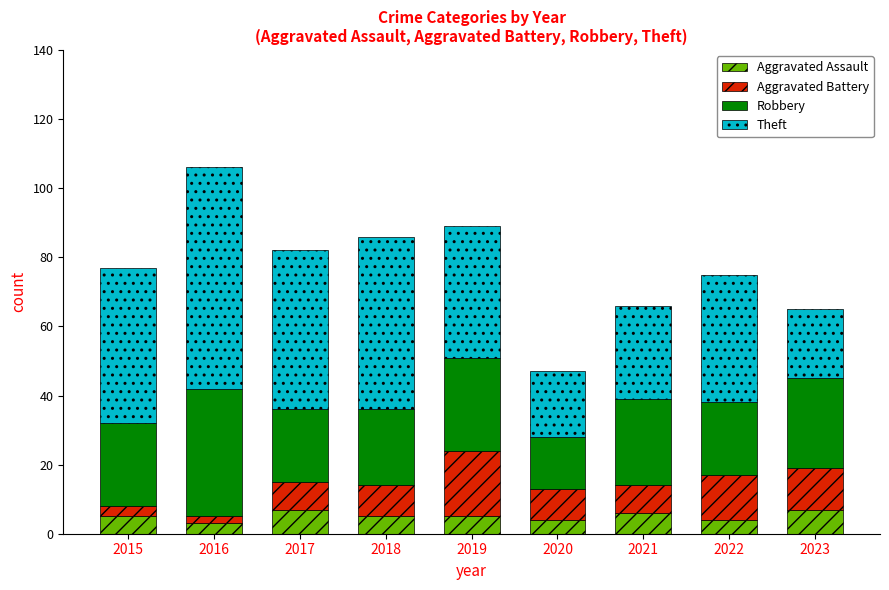

Does the chart contain stacked bars?

Yes